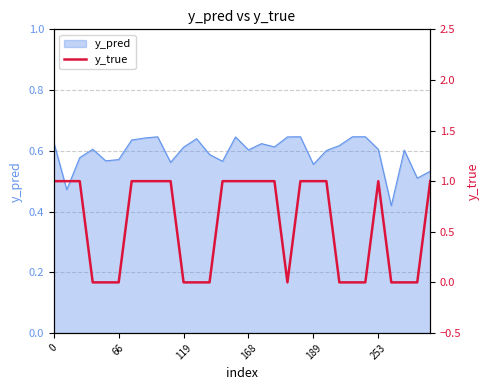

Is it true that the value at 189 is 1?

False